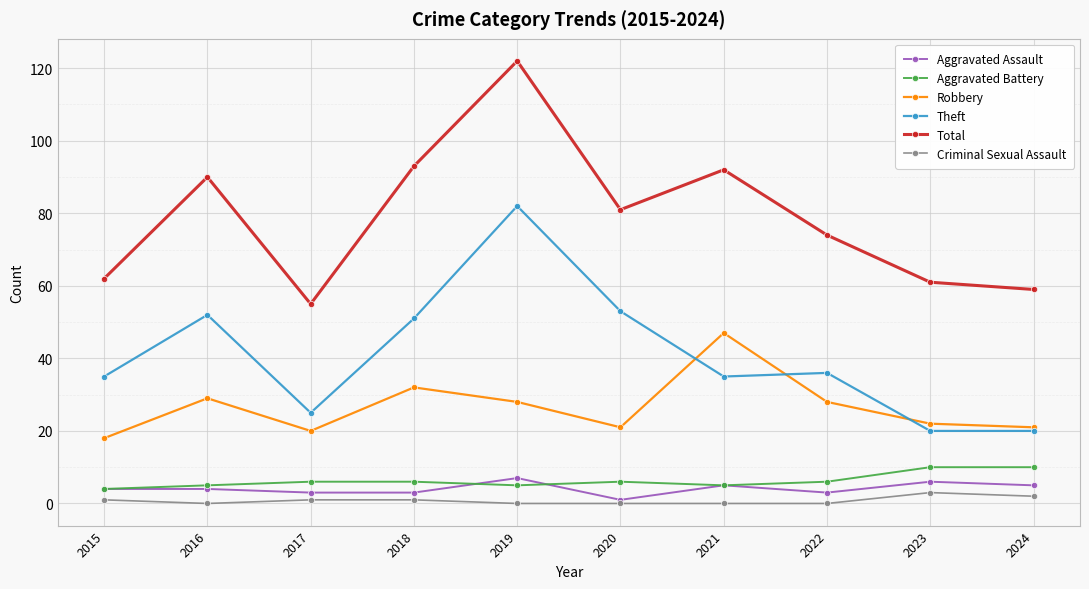

Reading right to left, extract all data points from this chart.

Aggravated Assault: 2024=5	2023=6	2022=3	2021=5	2020=1	2019=7	2018=3	2017=3	2016=4	2015=4
Aggravated Battery: 2024=10	2023=10	2022=6	2021=5	2020=6	2019=5	2018=6	2017=6	2016=5	2015=4
Robbery: 2024=21	2023=22	2022=28	2021=47	2020=21	2019=28	2018=32	2017=20	2016=29	2015=18
Theft: 2024=20	2023=20	2022=36	2021=35	2020=53	2019=82	2018=51	2017=25	2016=52	2015=35
Total: 2024=59	2023=61	2022=74	2021=92	2020=81	2019=122	2018=93	2017=55	2016=90	2015=62
Criminal Sexual Assault: 2024=2	2023=3	2022=0	2021=0	2020=0	2019=0	2018=1	2017=1	2016=0	2015=1